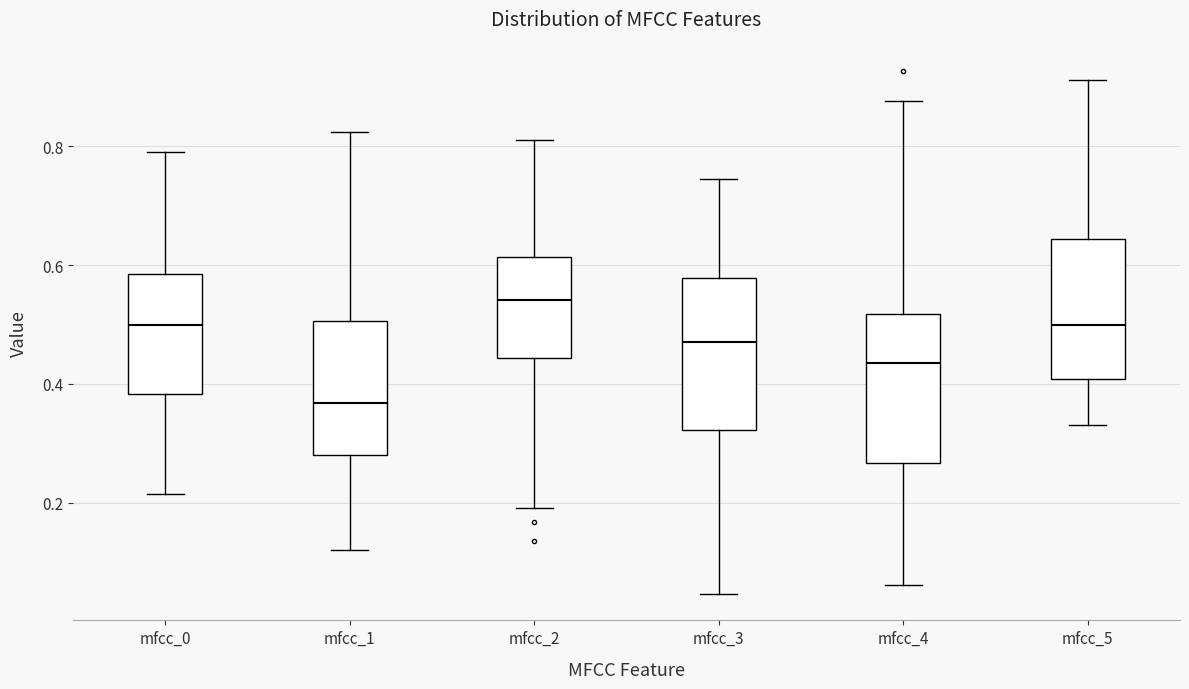

Reading left to right, transcribe this box plot: for each box, give where its median line is, the range the box spans, and where its two whiskers end, as read against the y-axis. The values are not printed on the chart, so give them approximately, as read against the axis.

mfcc_0: median 0.50, box 0.38 to 0.58, whiskers 0.22 to 0.80
mfcc_1: median 0.36, box 0.28 to 0.50, whiskers 0.12 to 0.82
mfcc_2: median 0.54, box 0.44 to 0.62, whiskers 0.20 to 0.80
mfcc_3: median 0.46, box 0.32 to 0.58, whiskers 0.04 to 0.74
mfcc_4: median 0.44, box 0.26 to 0.52, whiskers 0.06 to 0.88
mfcc_5: median 0.50, box 0.40 to 0.64, whiskers 0.34 to 0.92